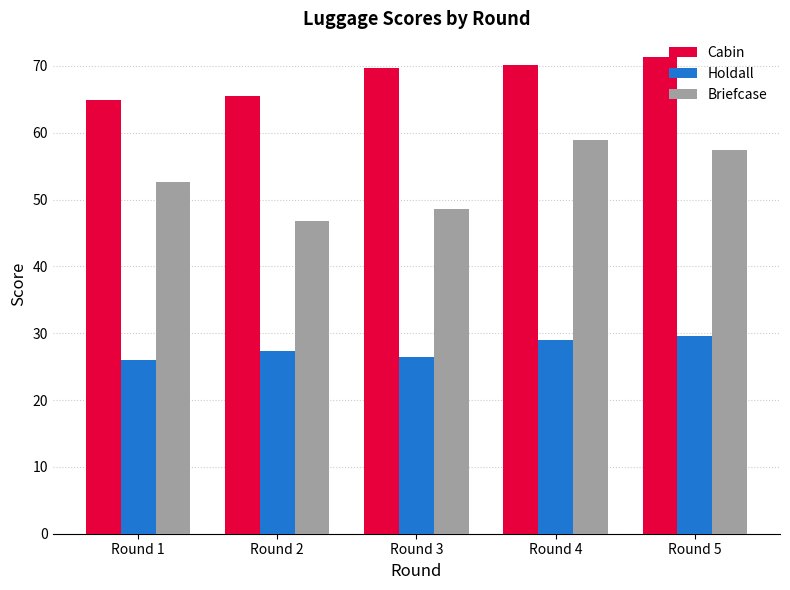

At Round 1, list the series in order from largest to smallest.

Cabin, Briefcase, Holdall